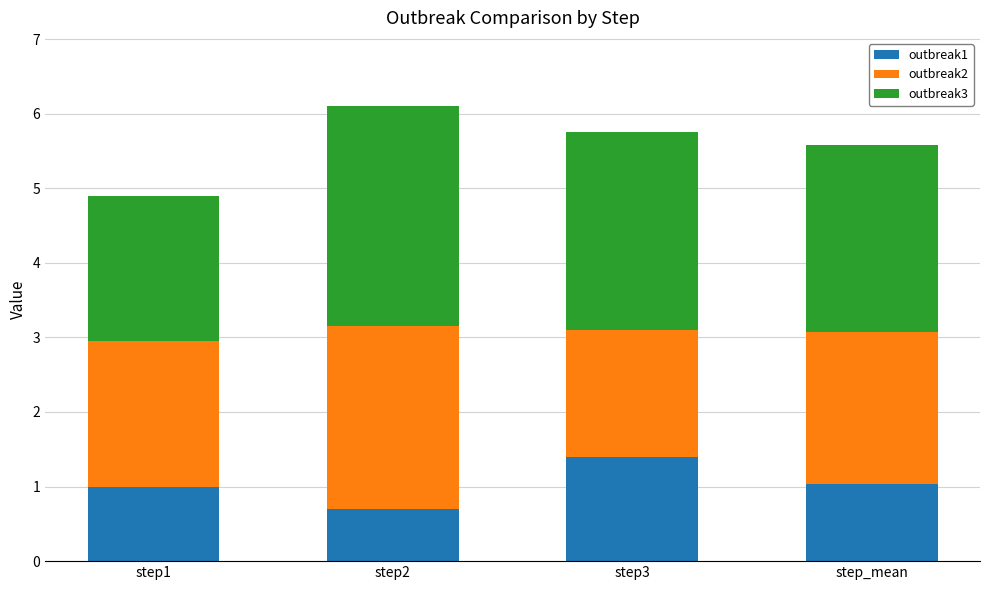

Is it true that outbreak1 equals 0.6 at step_mean?

False